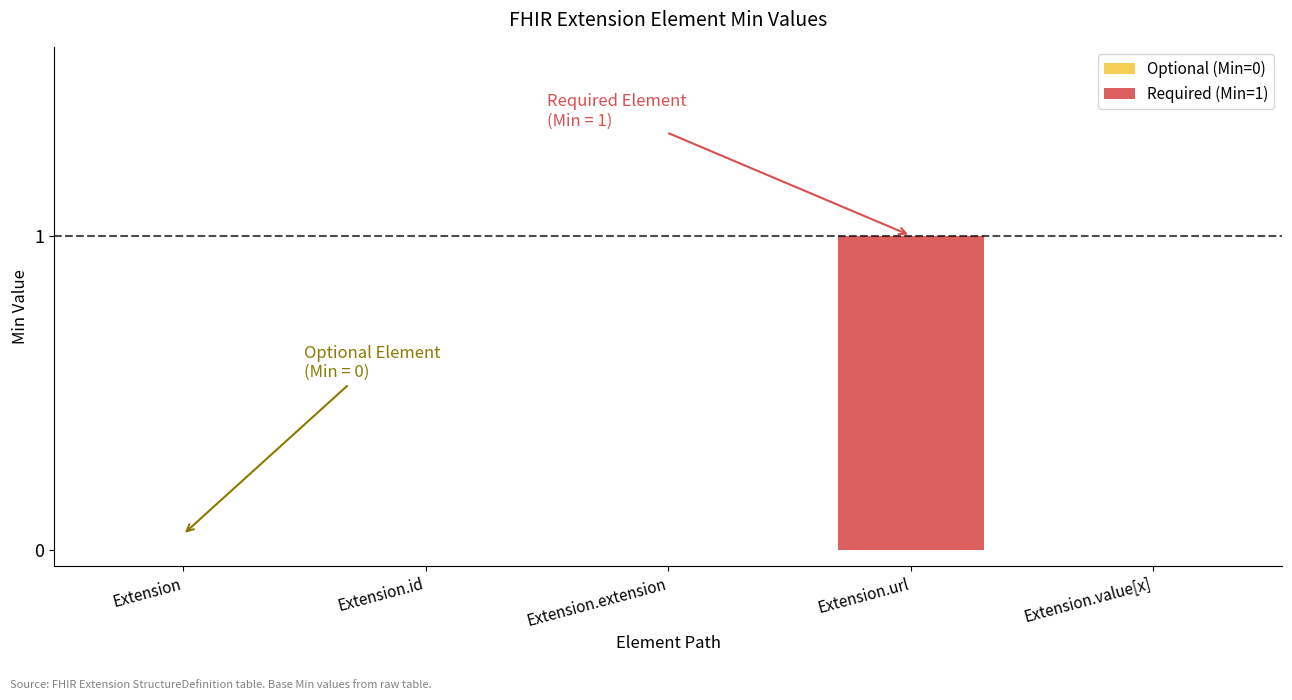

True or false: the data shows -1 at Extension.id.

False